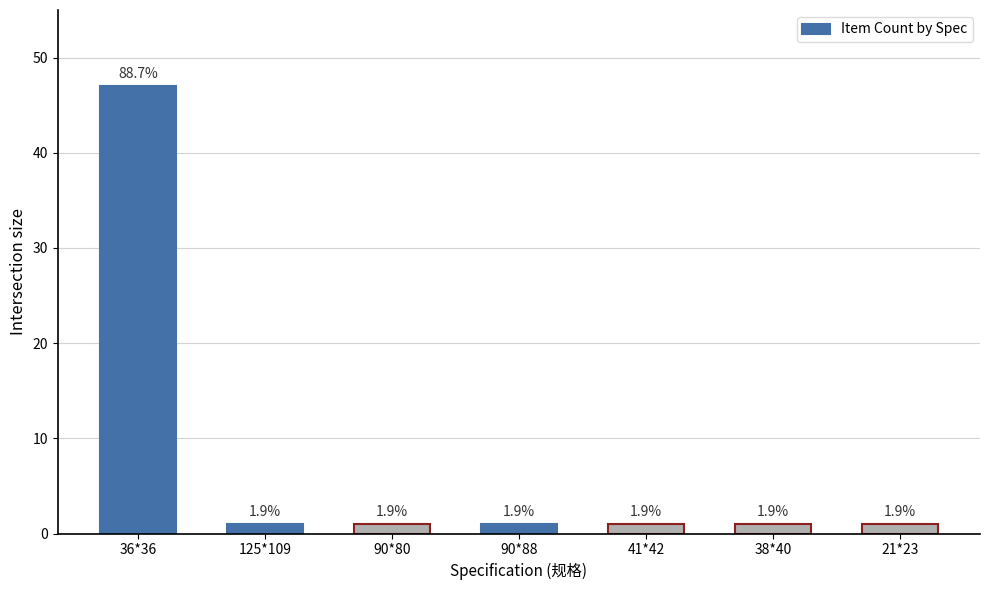

What is the minimum value shown in the chart?

1